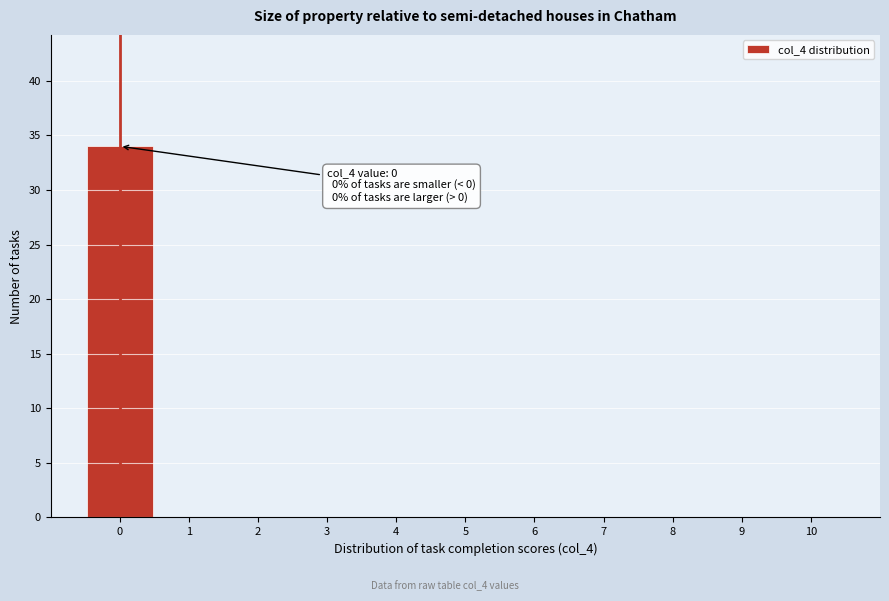

Over which range of the x-axis is the bar tallest?

-0.5 to 0.5